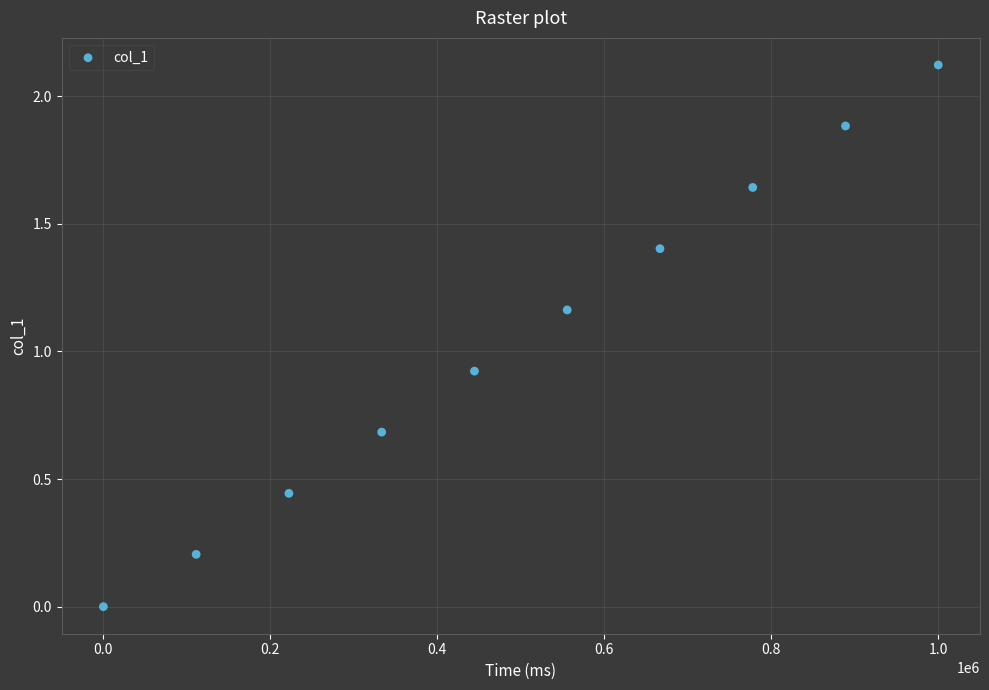

What Y value in the scatter plot is closest to 1?

0.9